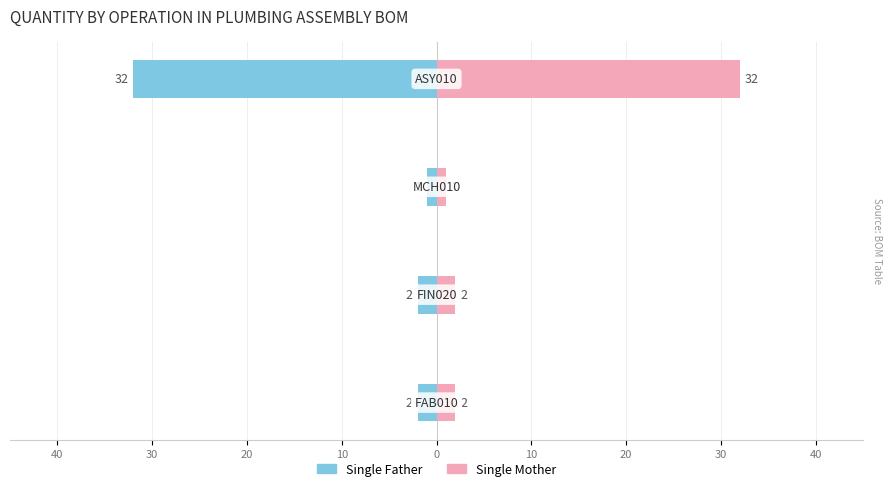

Reading left to right, what are all the values shown in this chart?

Single Father: 50=-2	40=-2	30=-1	20=-32
Single Mother: 50=2	40=2	30=1	20=32